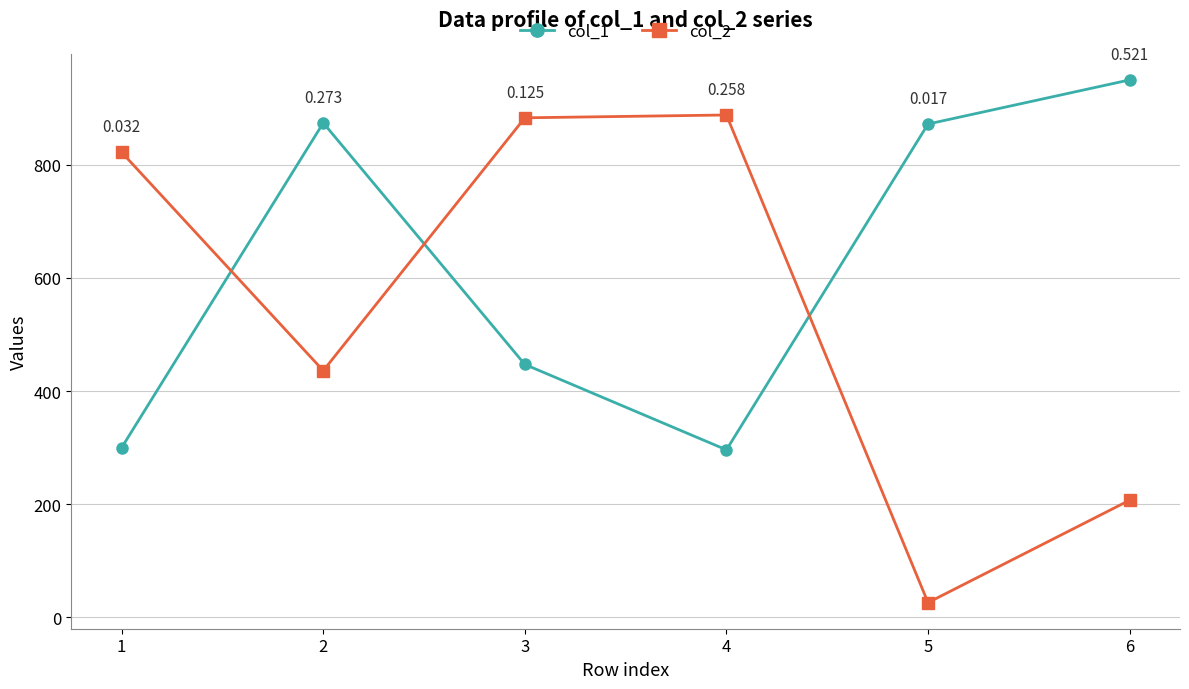

What is the difference between the col_1 values at 5 and 6?

78